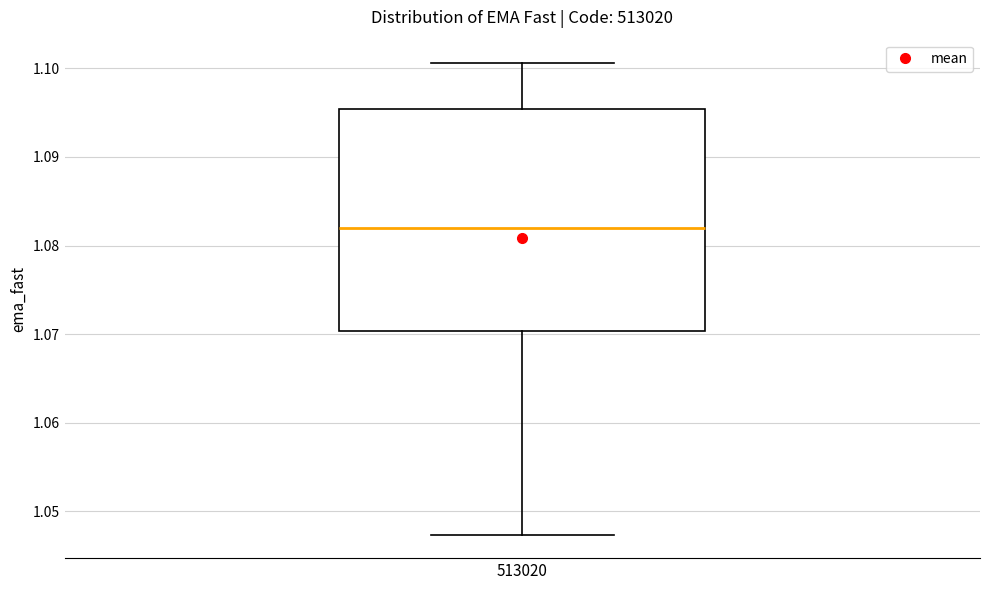

Transcribe this box plot: give where the median line is, the range the box spans, and where the two whiskers end, as read against the y-axis. The values are not printed on the chart, so give them approximately, as read against the axis.

median 1.082, box 1.070 to 1.095, whiskers 1.047 to 1.101